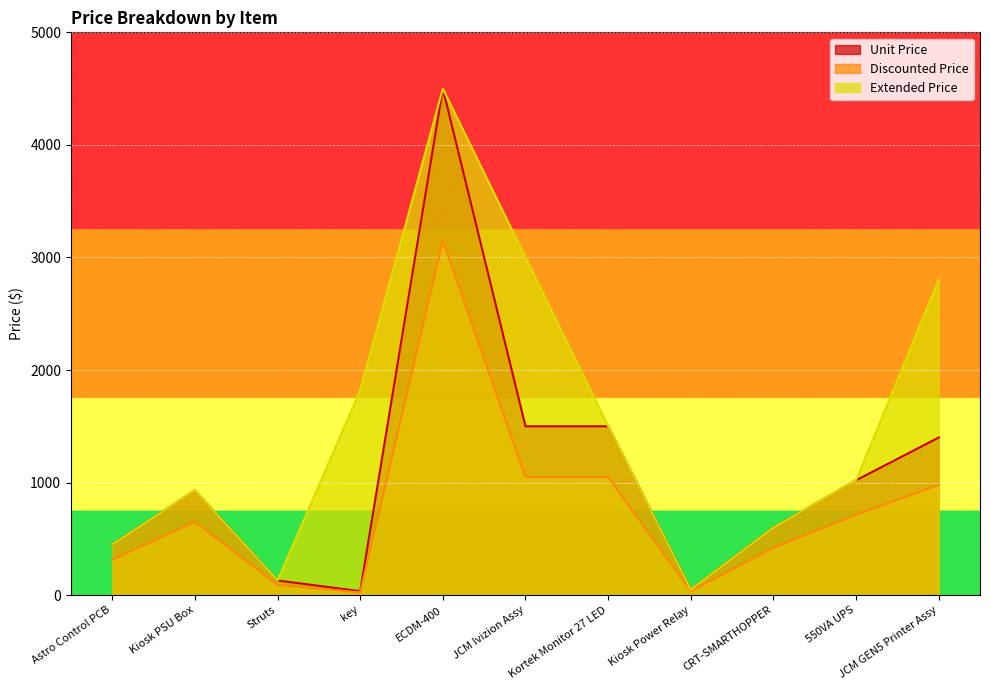

True or false: Unit Price and Extended Price cross at least once.

False